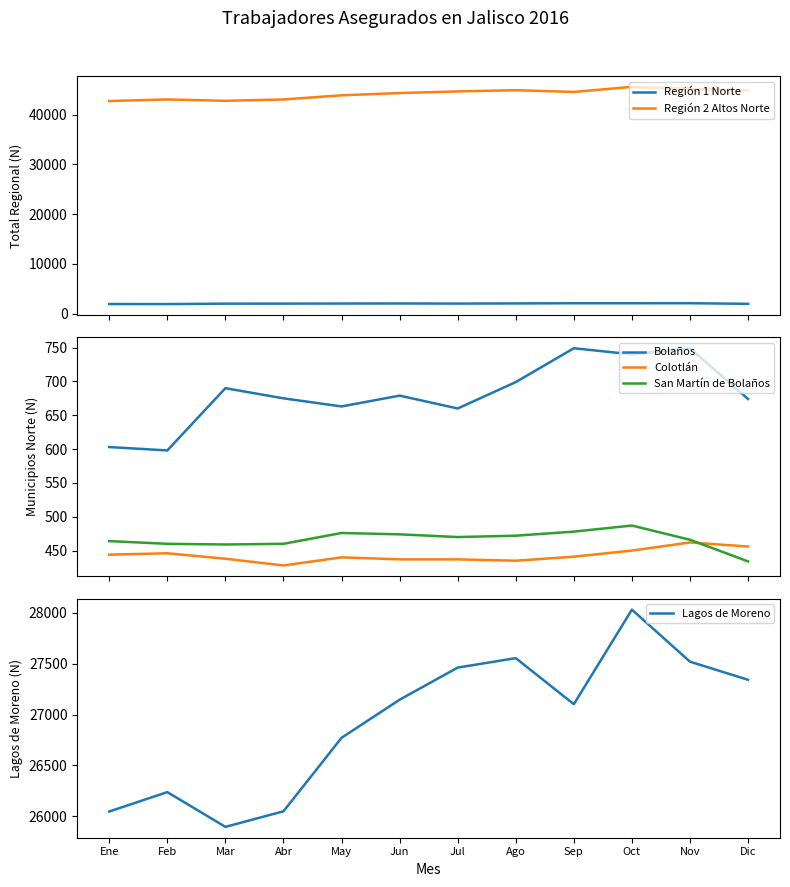

True or false: Región 1 Norte and Colotlán intersect in this chart.

False